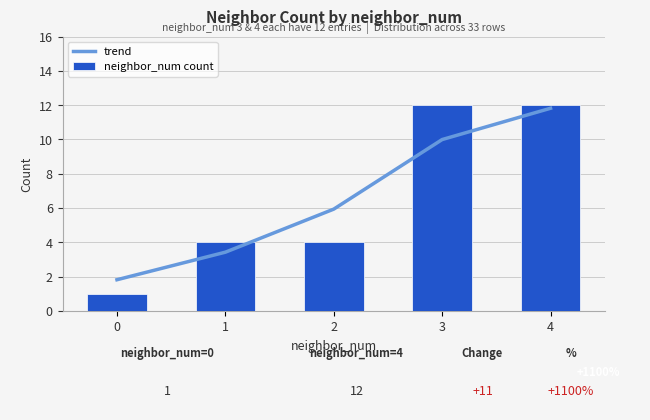

What is the difference between the second highest and second lowest values in the trend series?

6.6